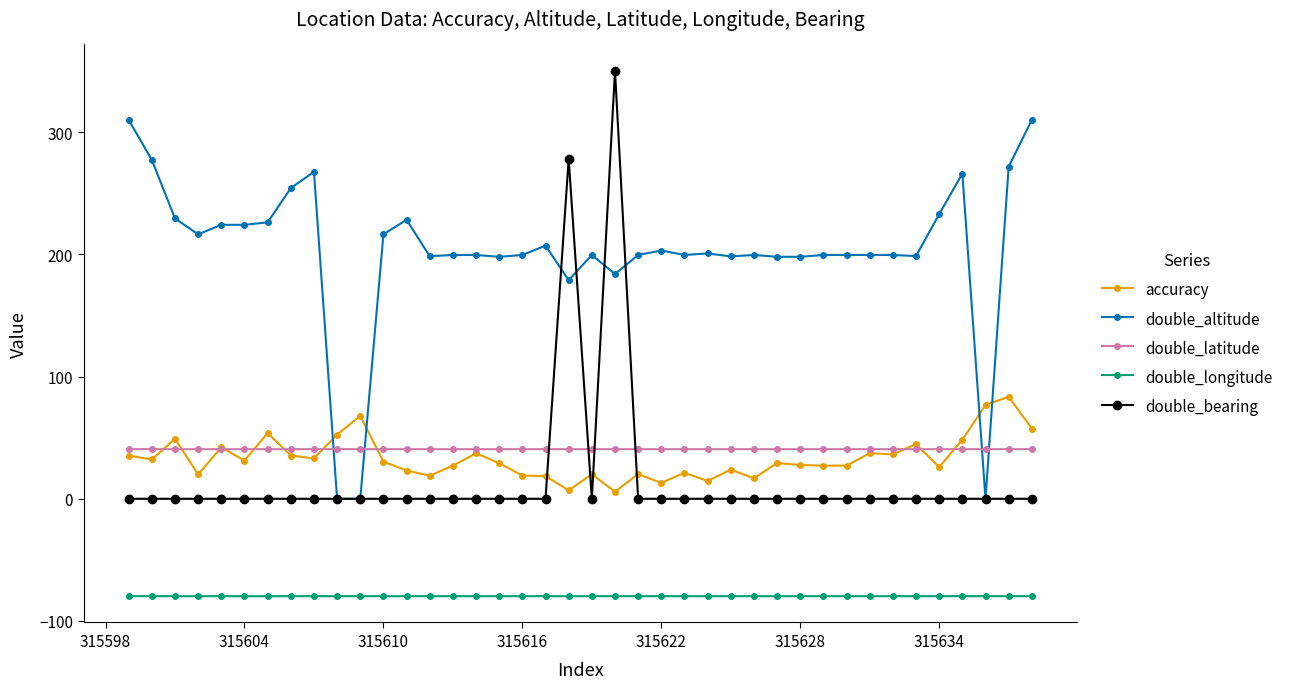

How many lines are shown in the chart?

5